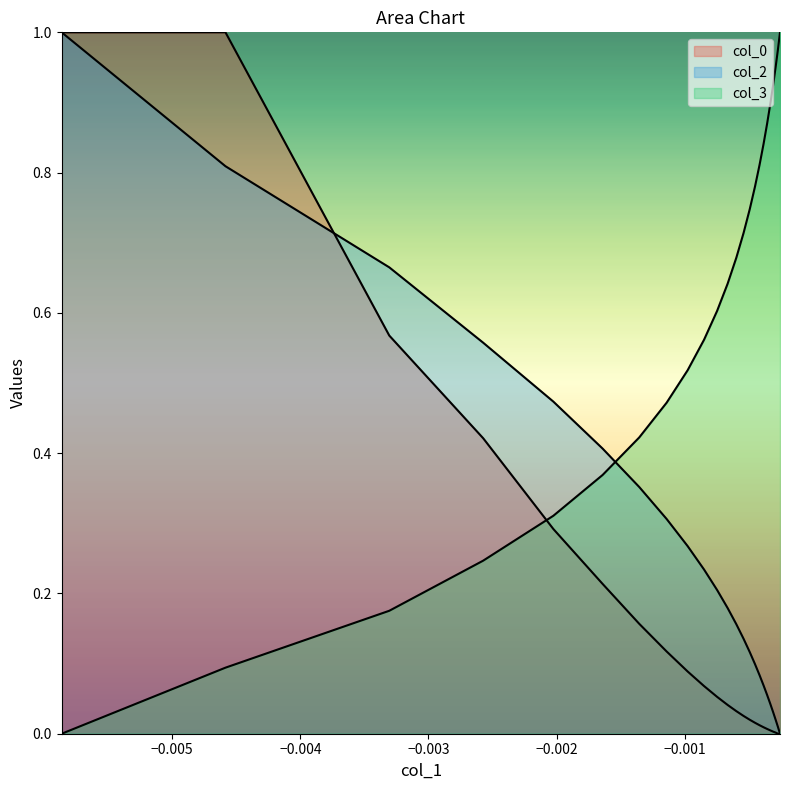

How many positive values does the col_0 series have?

23